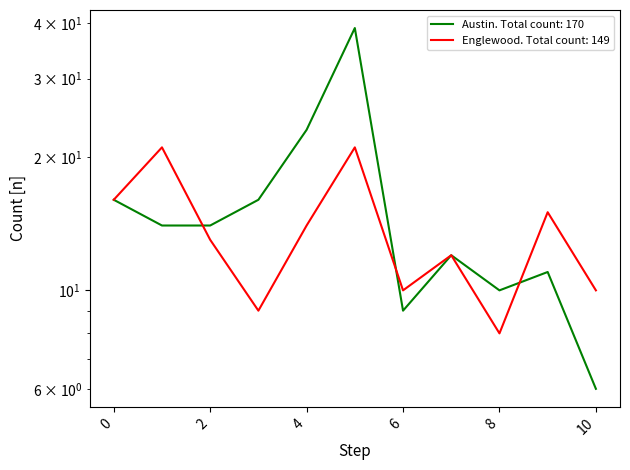

How many times do Englewood and Austin cross each other?

3